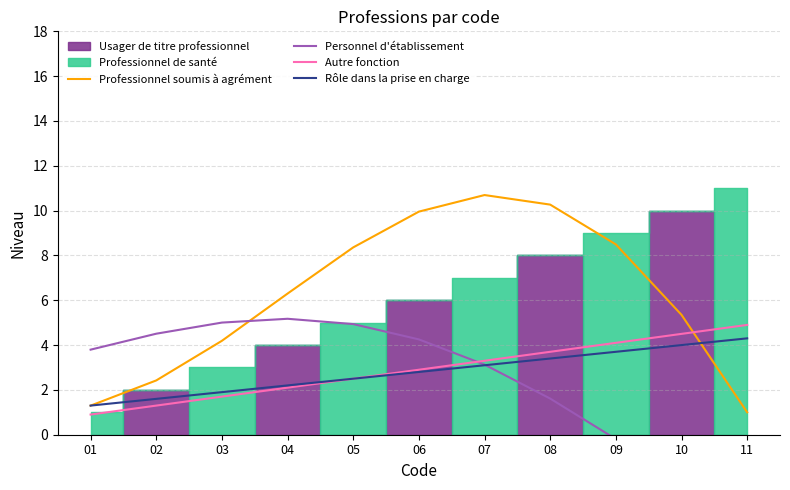

True or false: Rôle dans la prise en charge has more than 0 points higher than both neighbors.

False